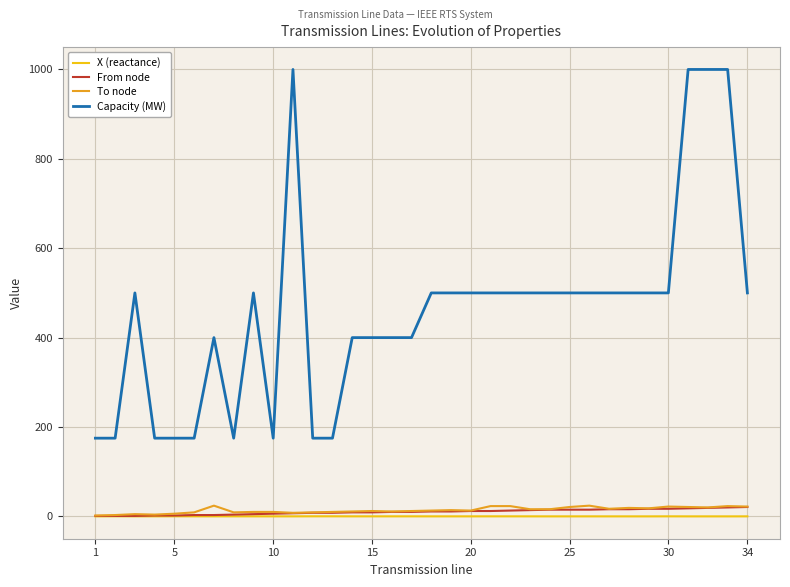

Count the Capacity (MW) values in the range 175 to 500.

30